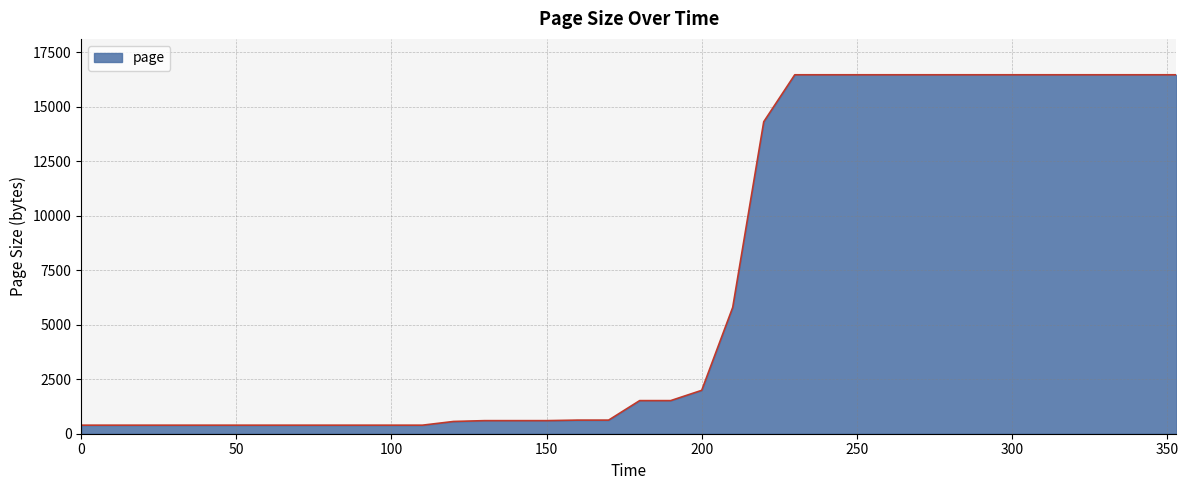

What is the difference between the maximum and minimum values?

16069.9